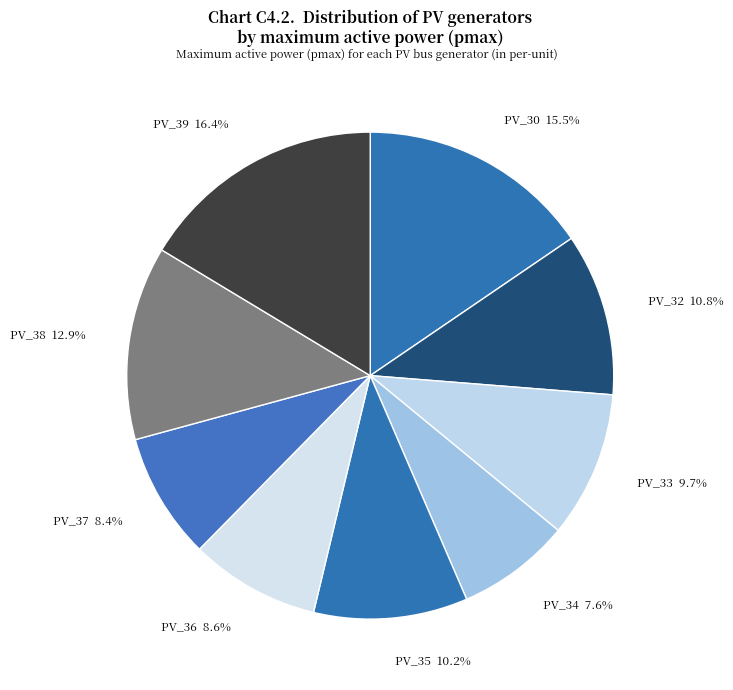

Which category has the biggest portion of the pie?

PV_39